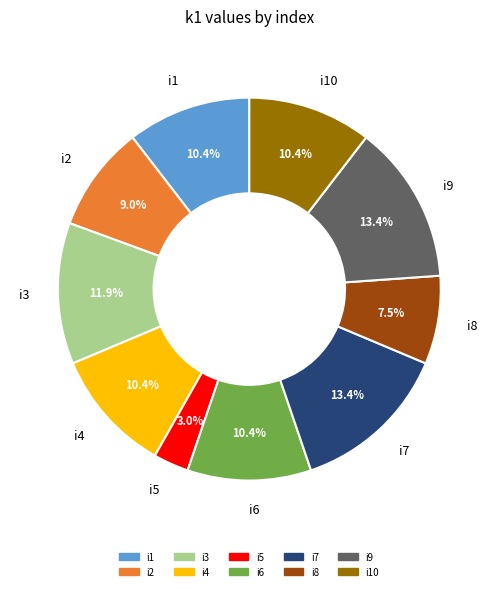

To the nearest percent, what is the combined percentage of i10 and i8?

18%